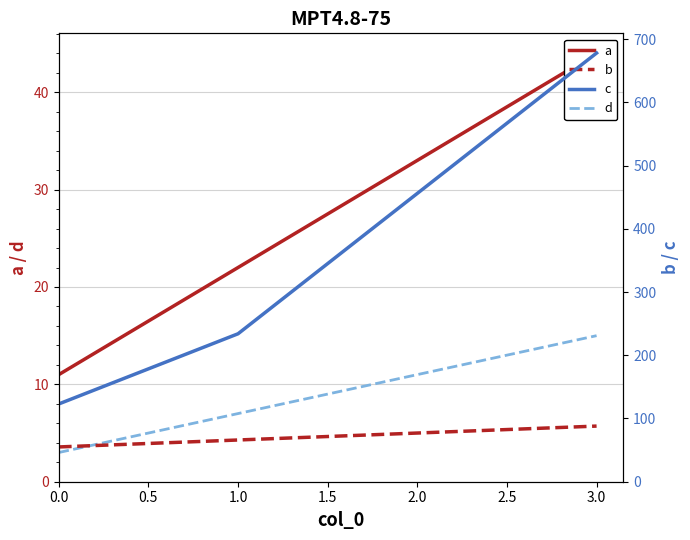

What is the lowest value of the c series?

123